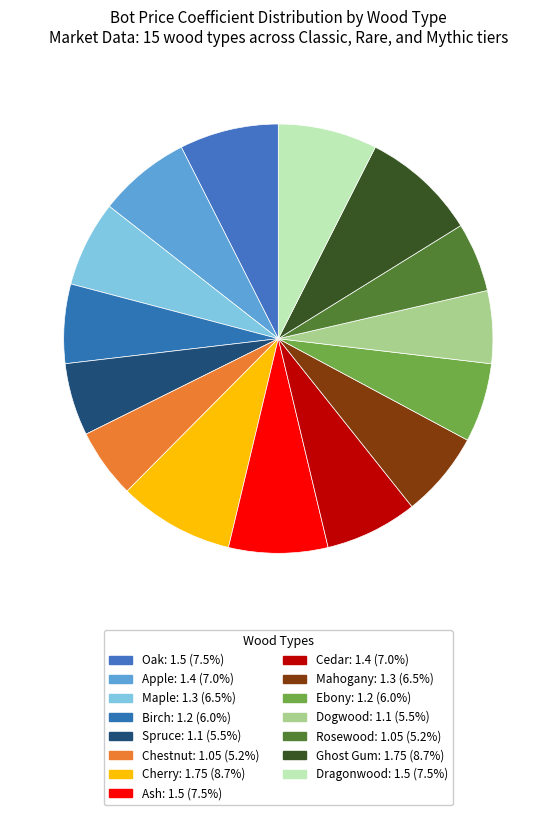

How many slices are in this pie chart?

15